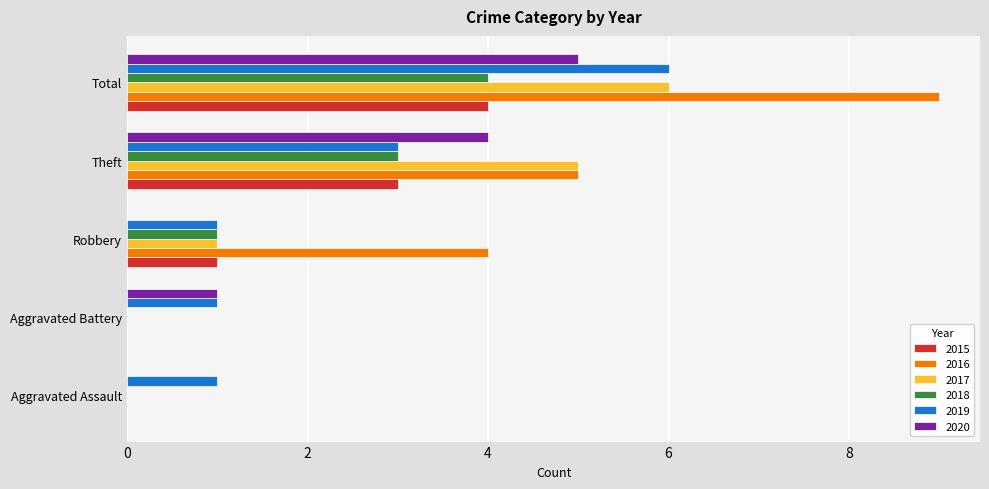

What is the maximum value for 2016?

9